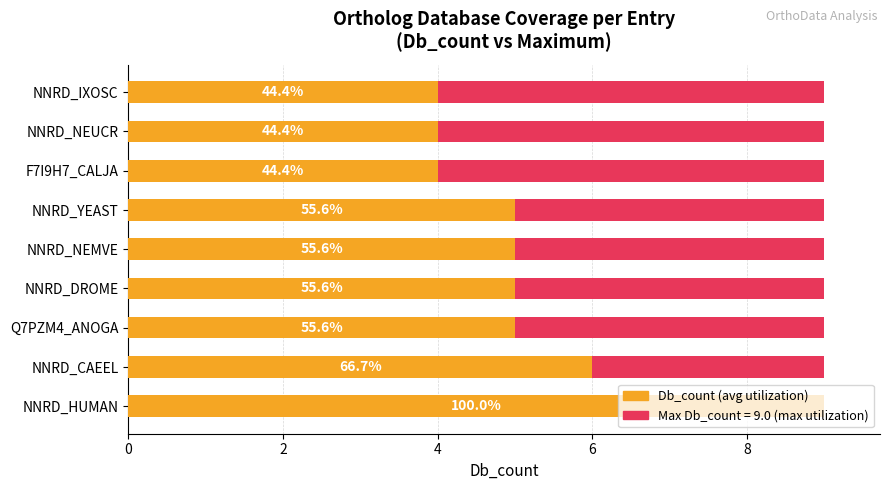

What is the label of the 7th bar from the right?

4